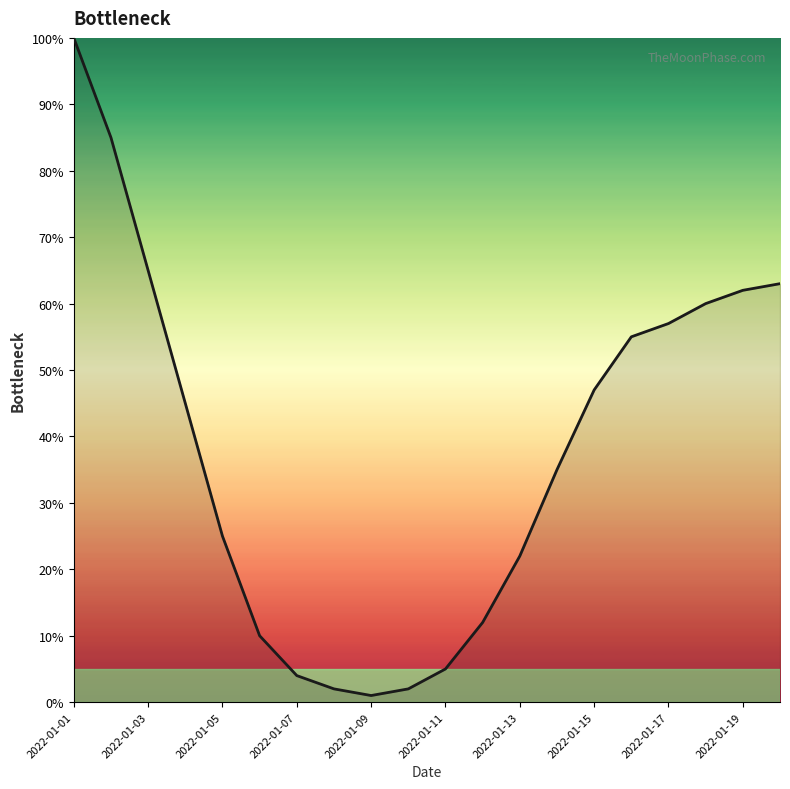

What is the maximum value shown in the chart?

100